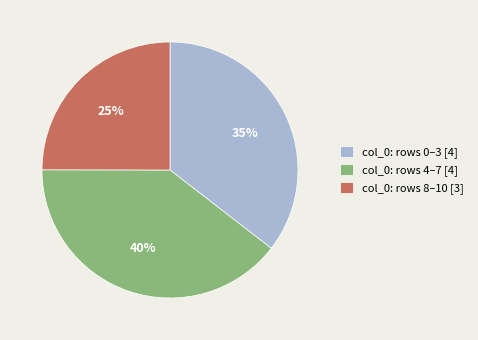

Is it true that col_0: rows 8–10 [3] is 36% of the pie?

False